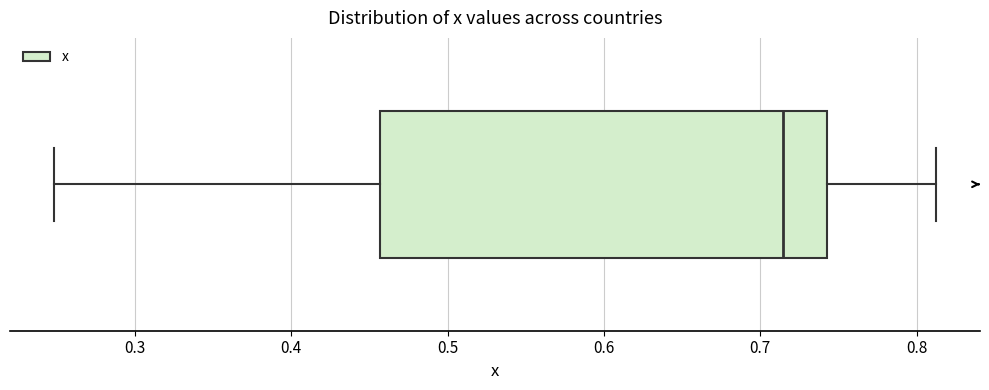

Where is the right edge of the box on the x-axis? The values are not printed on the chart, so give them approximately, as read against the axis.

0.74